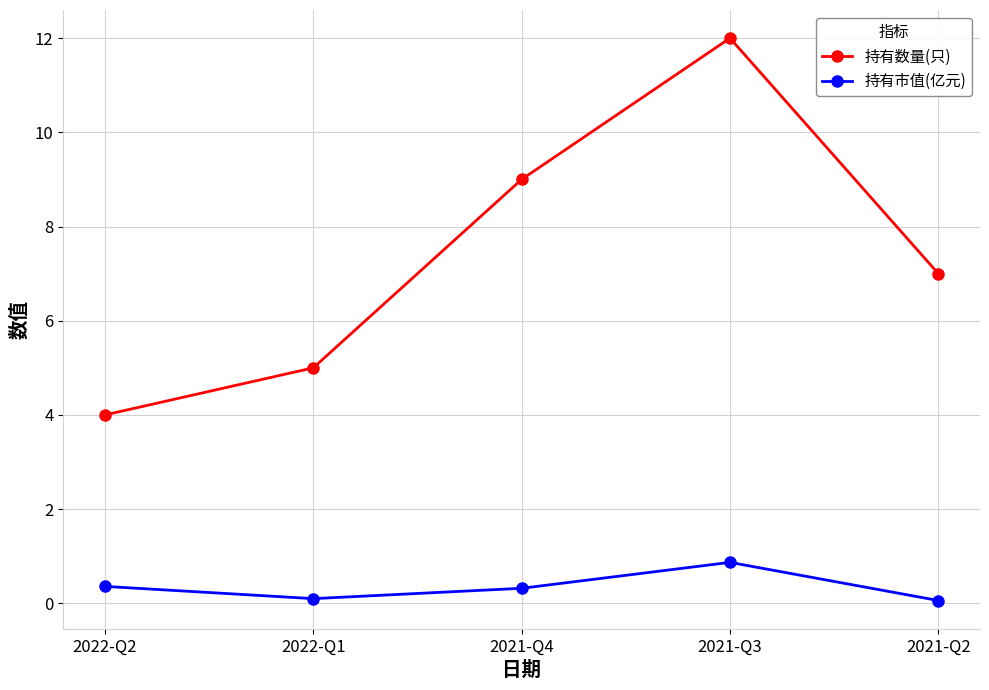

The value of 持有数量(只) at 2021-Q2 is 4.6. True or false?

False